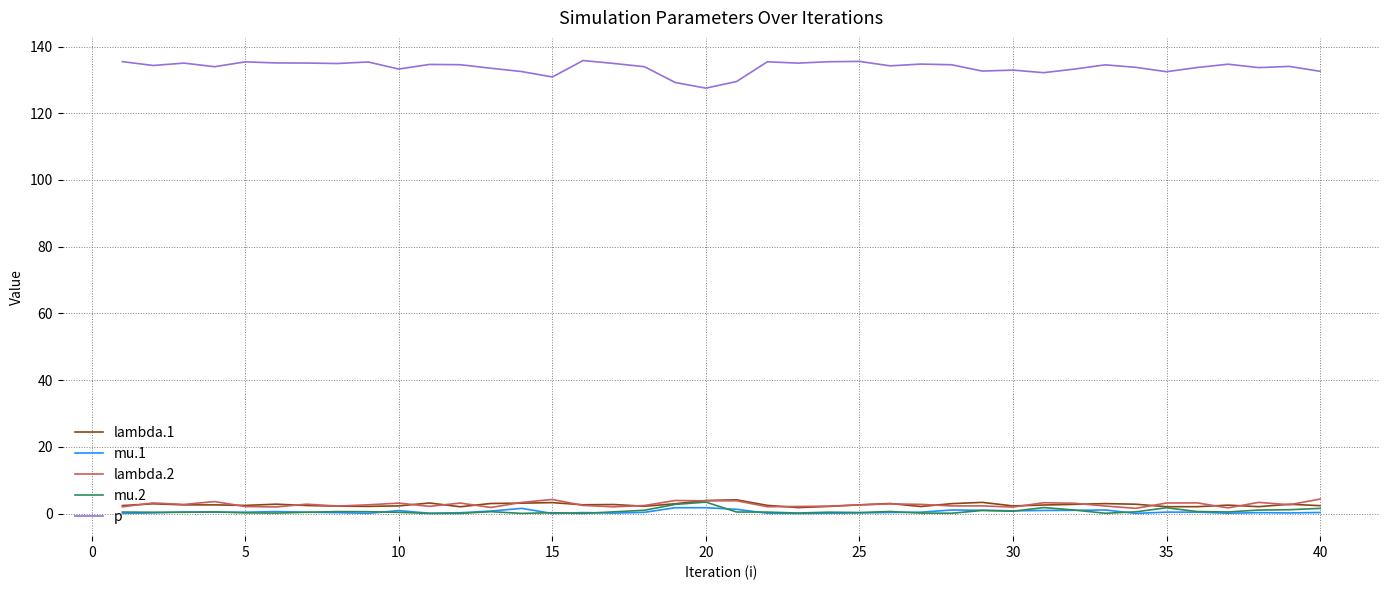

Which series has the widest spread of values?

p